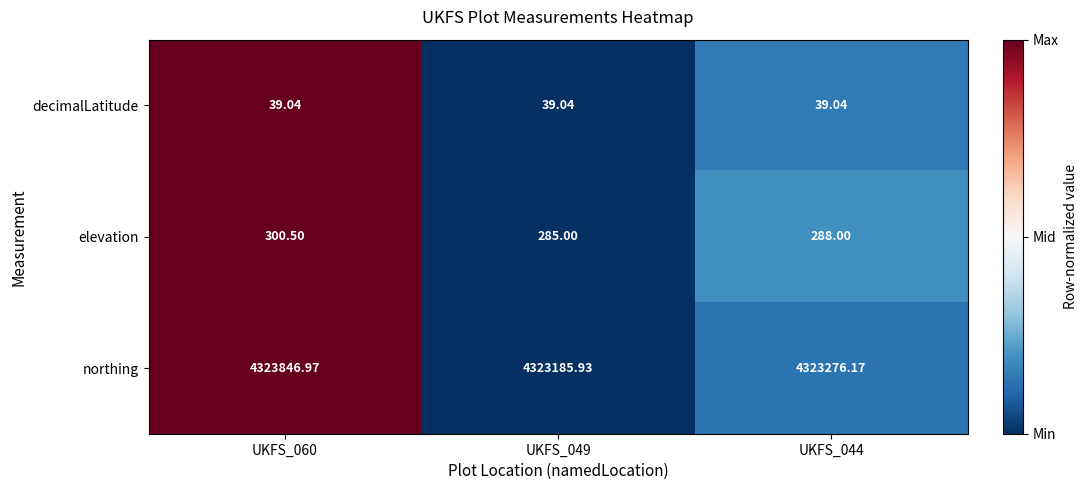

Rank the series at UKFS_060 from lowest to highest value.

decimalLatitude, elevation, northing